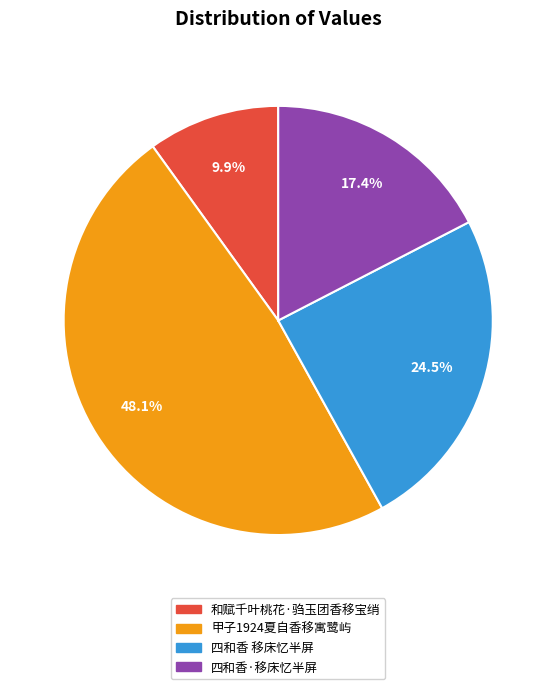

To the nearest percent, what is the difference between the 甲子1924夏自香移寓鹭屿 and 四和香 移床忆半屏 slice percentages?

24%